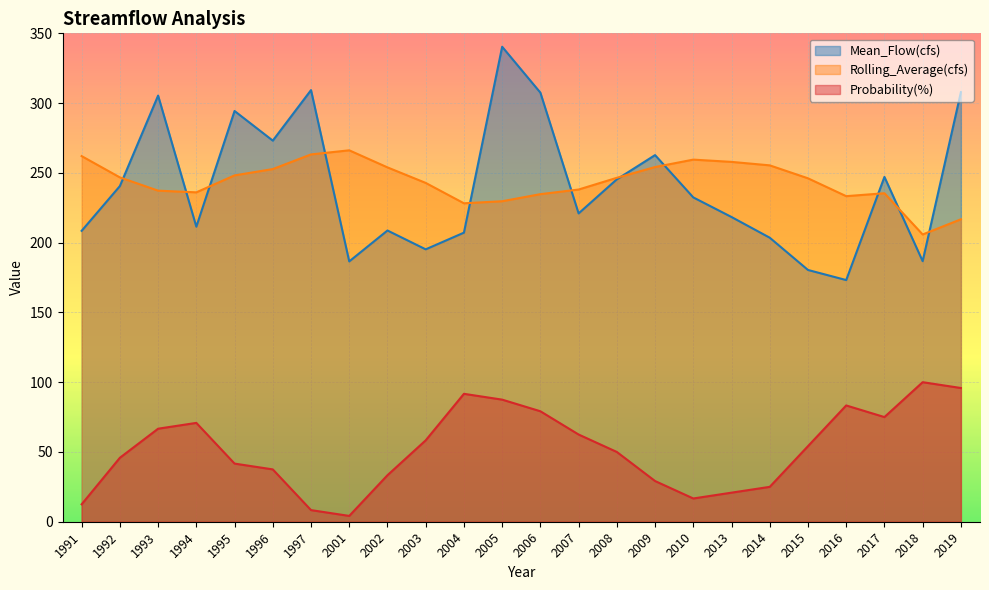

What is the sum of all Rolling_Average(cfs) values?

5850.7